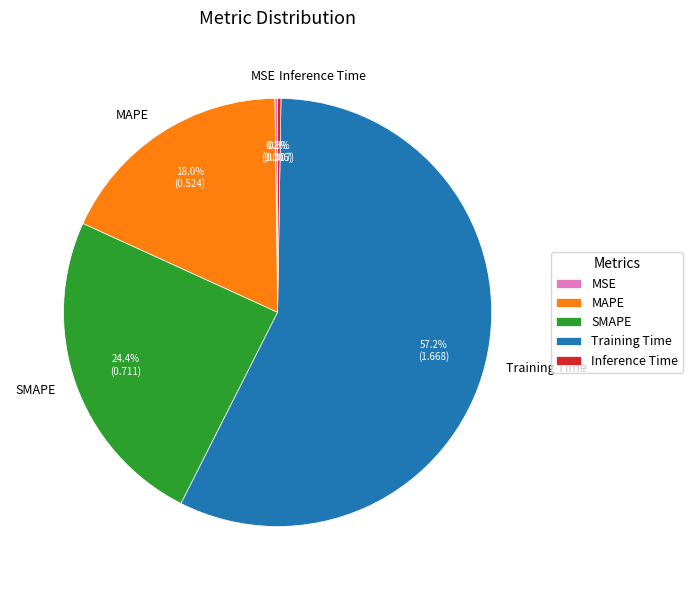

To the nearest percent, what is the difference between the largest and smallest slice percentages?

57%